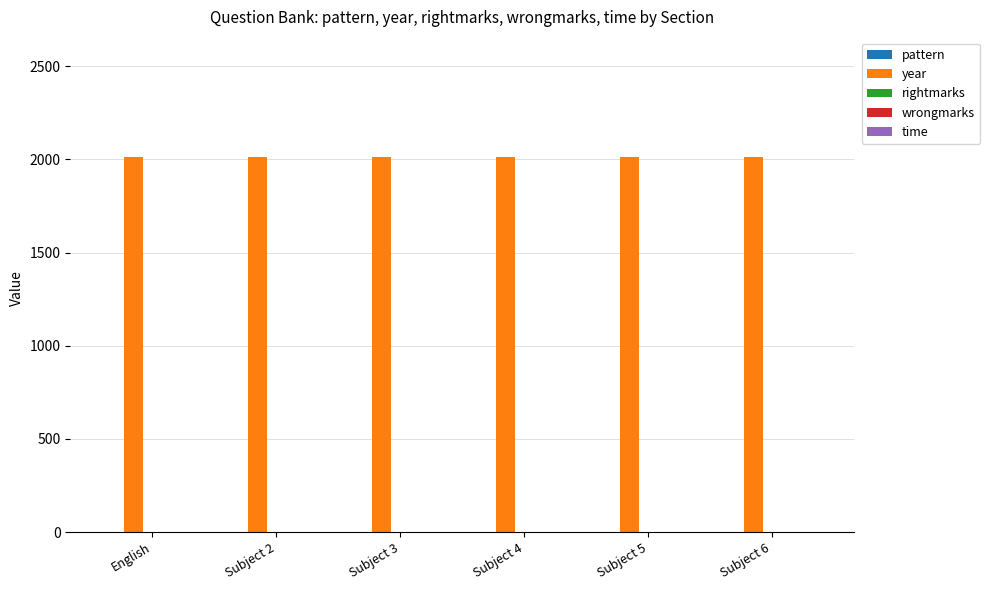

What position from the right is Subject 3?

4